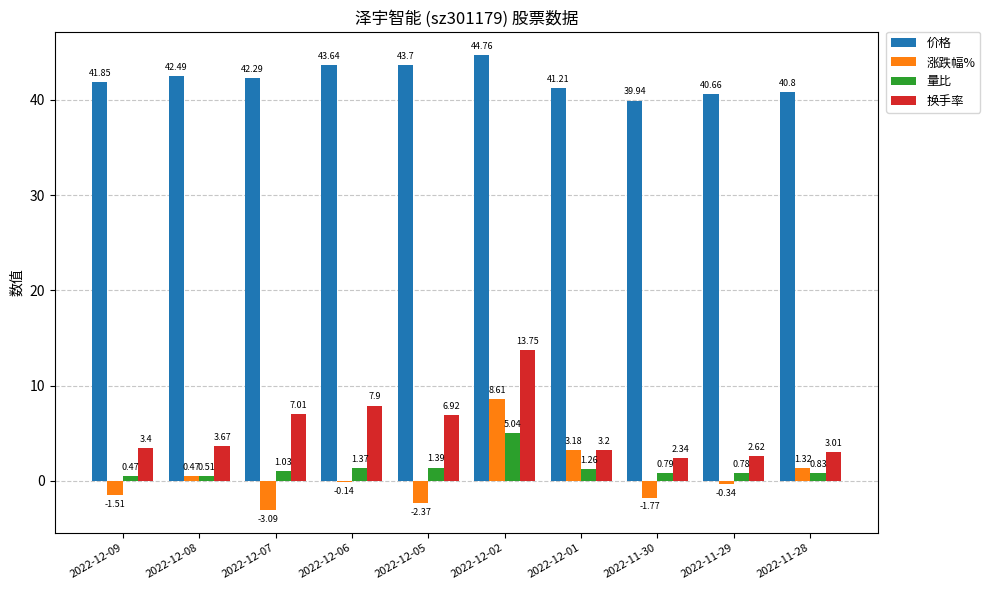

Is the value of 涨跌幅% at 2022-12-08 greater than the value of 换手率 at 2022-11-28?

No